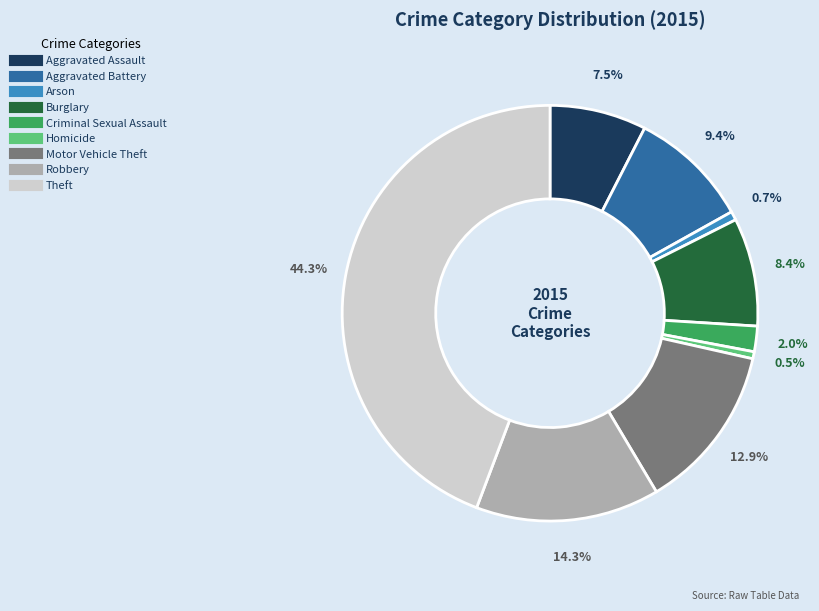

Which slice is the largest?

Theft